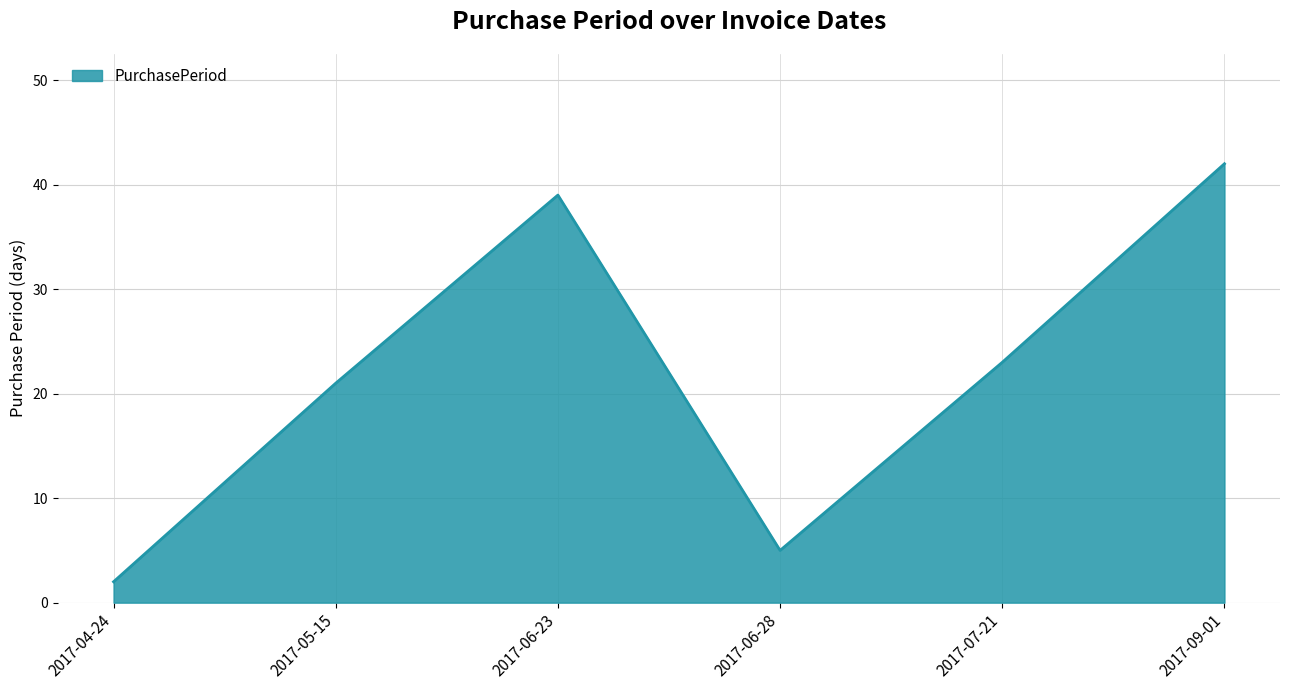

Which has a higher value, 2017-06-23 or 2017-07-21?

2017-06-23